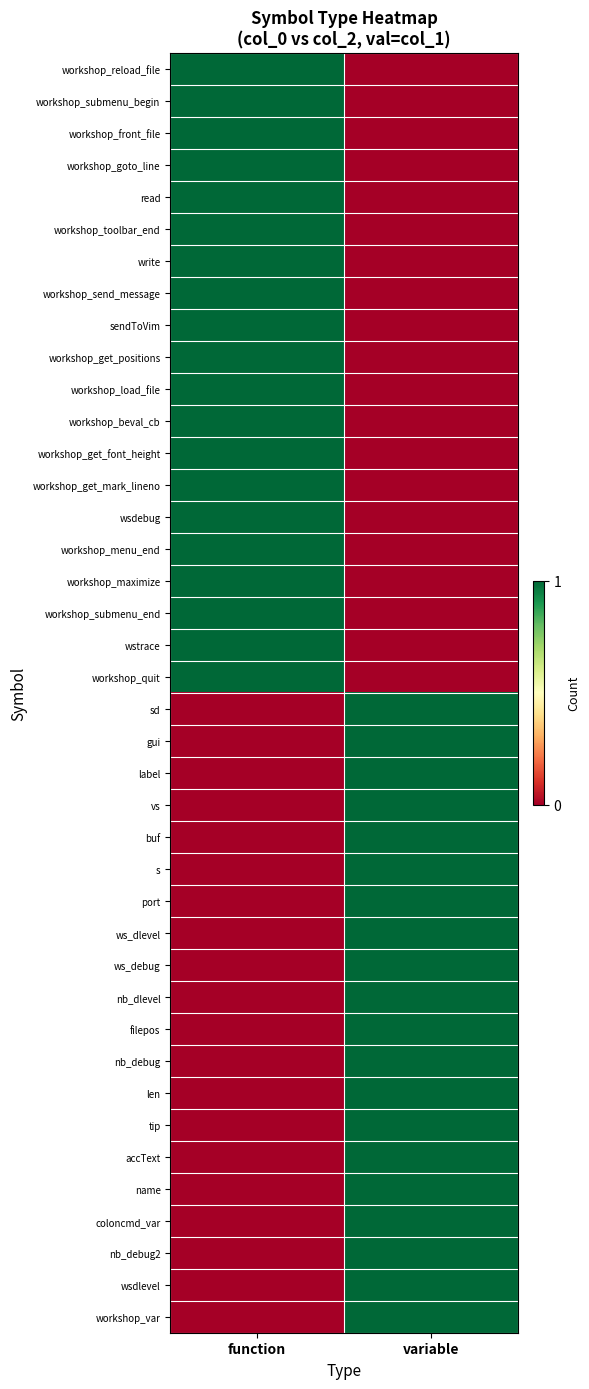

At function, list the series in order from smallest to largest.

sd, gui, label, vs, buf, s, port, ws_dlevel, ws_debug, nb_dlevel, filepos, nb_debug, len, tip, accText, name, coloncmd_var, nb_debug2, wsdlevel, workshop_var, workshop_reload_file, workshop_submenu_begin, workshop_front_file, workshop_goto_line, read, workshop_toolbar_end, write, workshop_send_message, sendToVim, workshop_get_positions, workshop_load_file, workshop_beval_cb, workshop_get_font_height, workshop_get_mark_lineno, wsdebug, workshop_menu_end, workshop_maximize, workshop_submenu_end, wstrace, workshop_quit